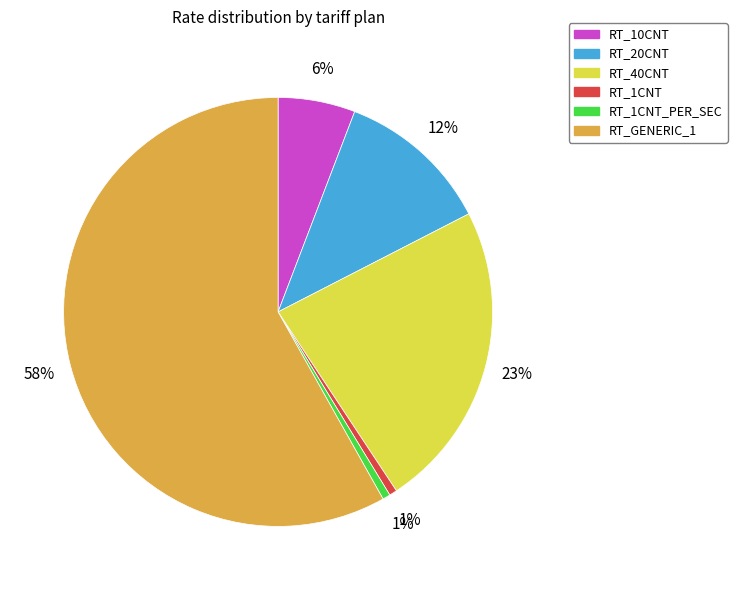

Which slice is the largest?

RT_GENERIC_1